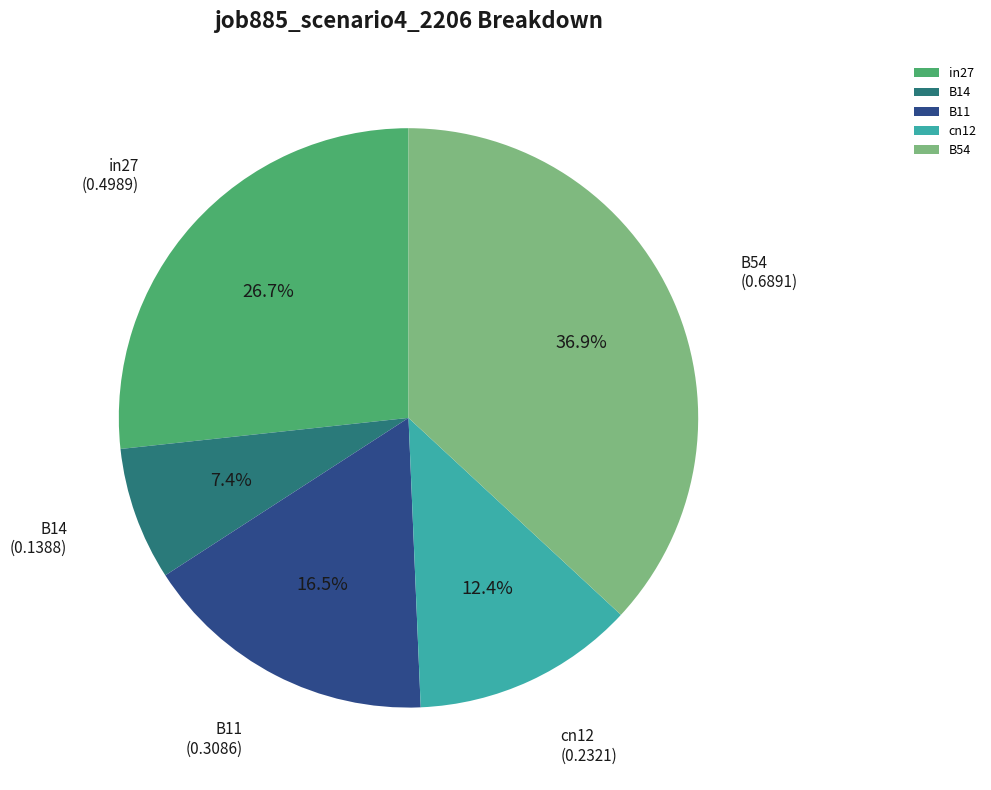

Between B54 and B11, which is larger?

B54